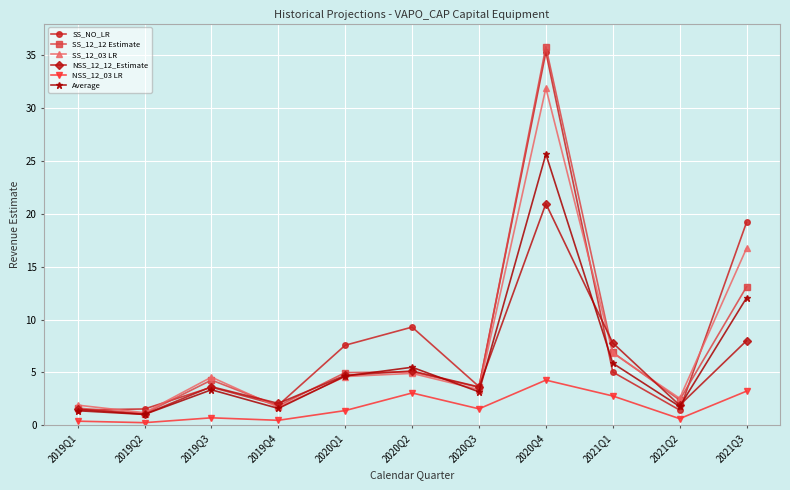

What is the difference between the highest and lowest values at 2020Q4?

31.5